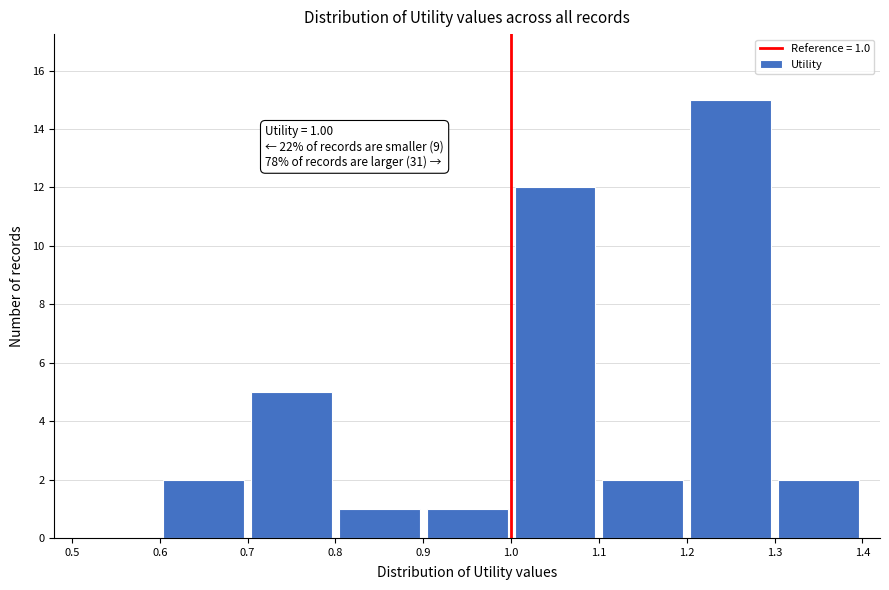

Which range on the x-axis has the tallest bar?

1.2 to 1.3